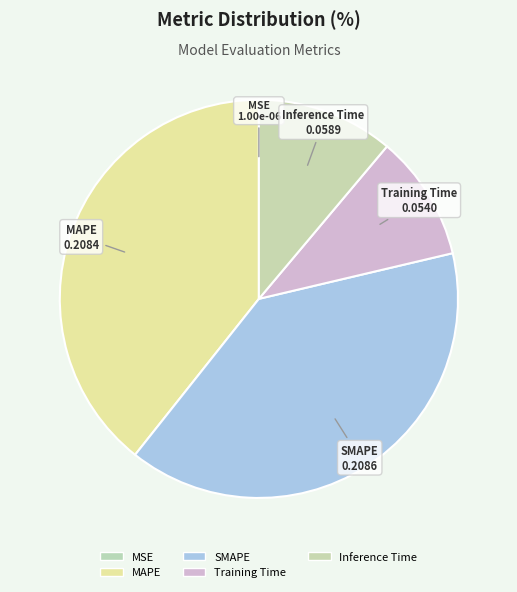

The Training Time slice represents 22% of the pie. True or false?

False